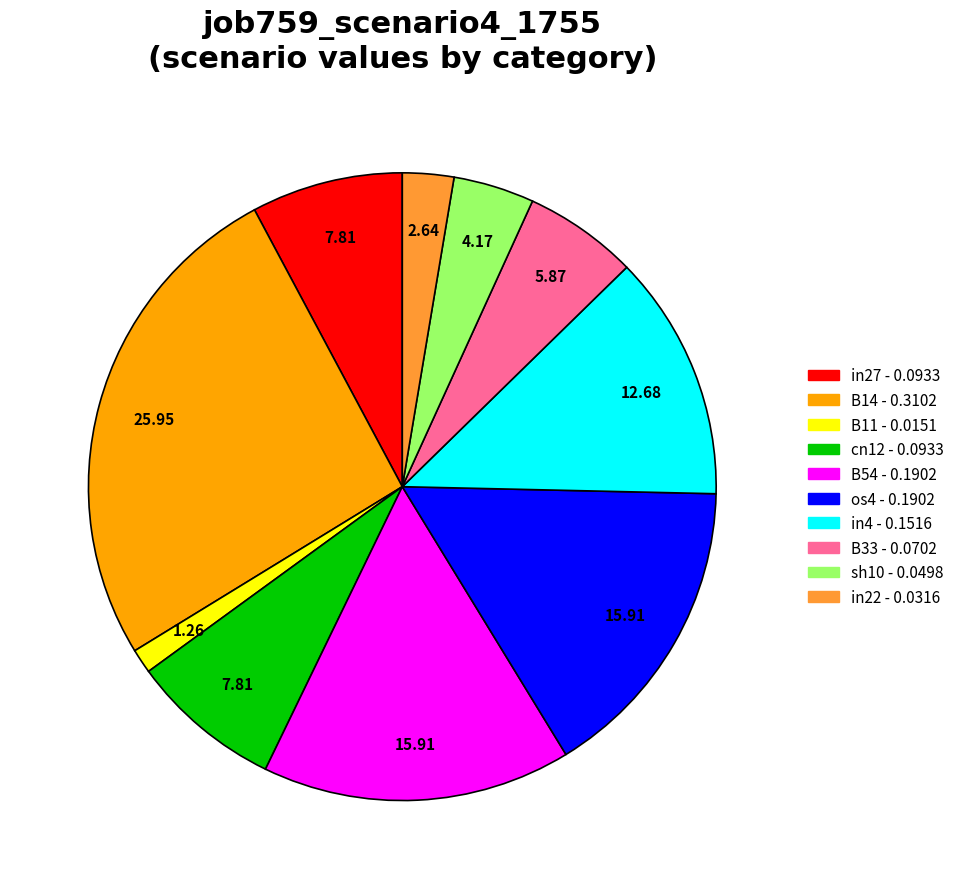

Which has a higher value, B11 or cn12?

cn12